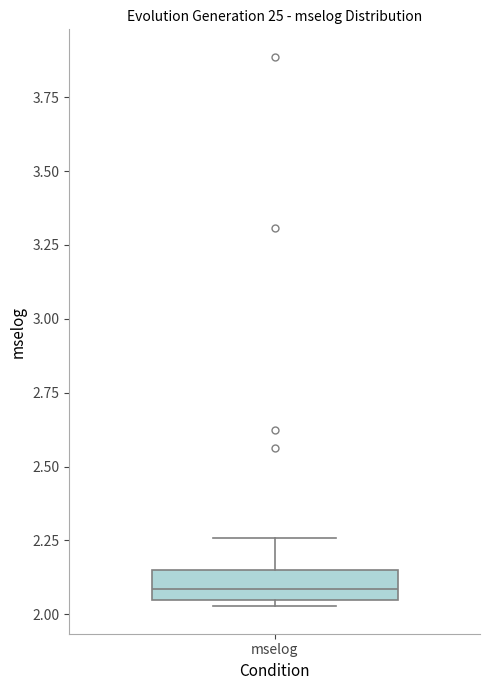

Read this box plot against the y-axis: the position of the median line, the range covered by the box, and the ends of both whiskers. The values are not printed on the chart, so give them approximately, as read against the axis.

median 2.10, box 2.05 to 2.15, whiskers 2.05 (just below the box's lower edge) to 2.25